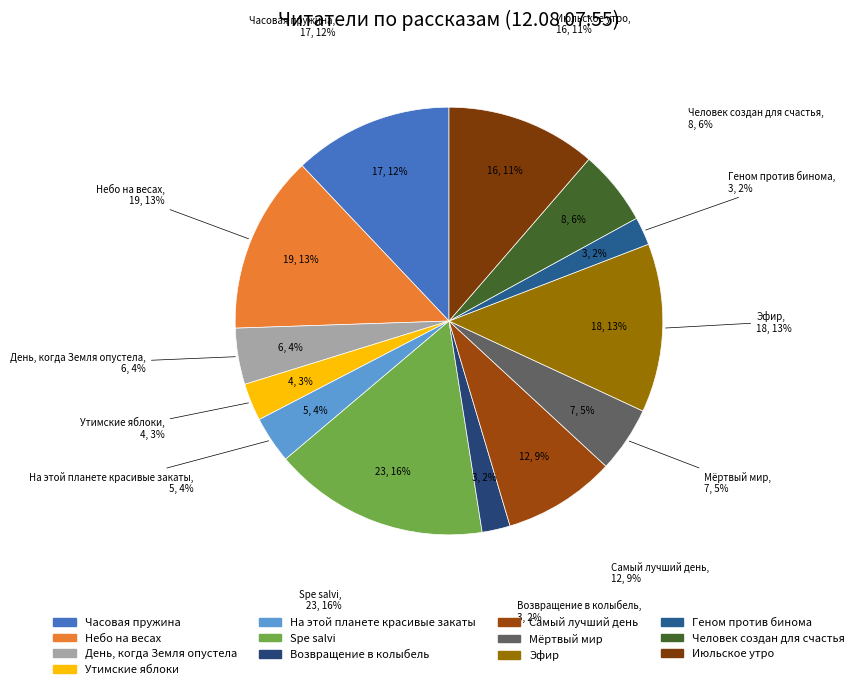

Count the number of slices in the pie.

13